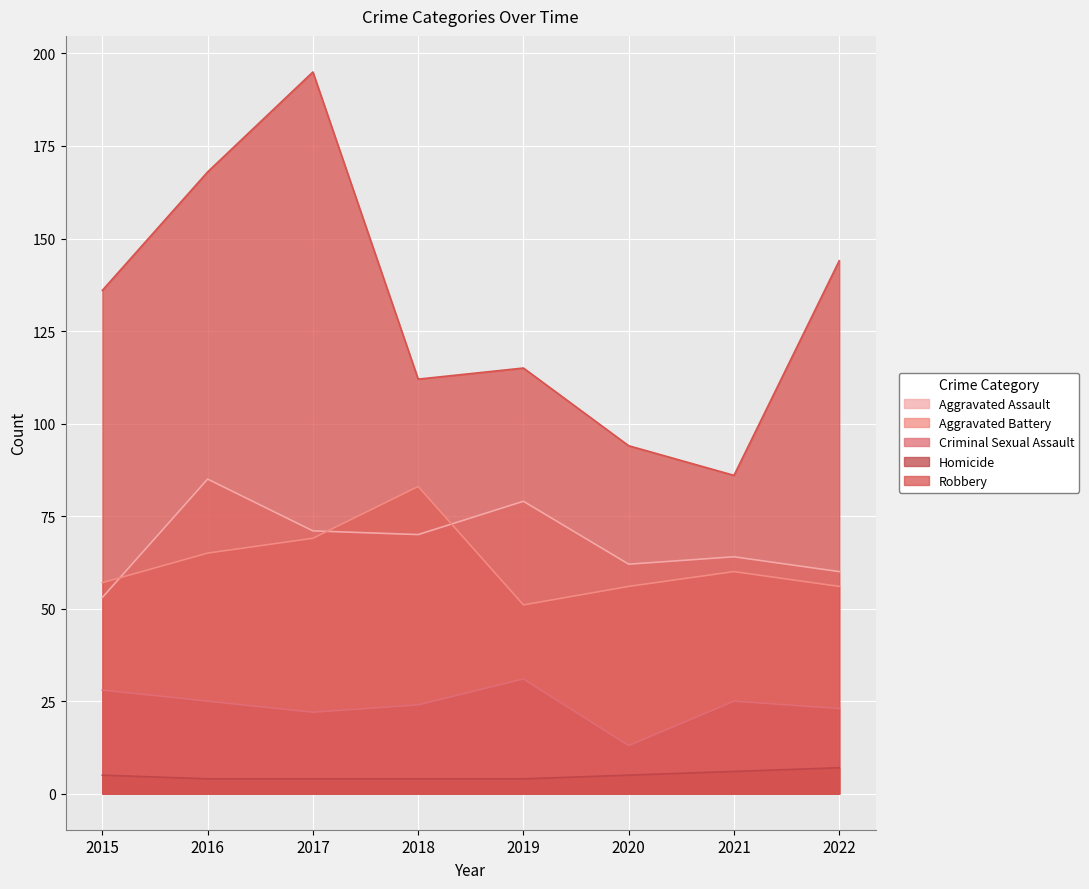

At which category does Criminal Sexual Assault reach its first local peak?

2019